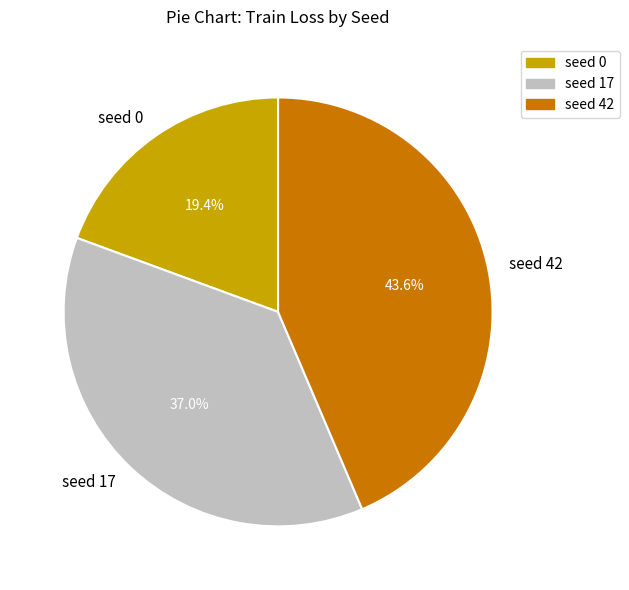

To the nearest percent, what percentage of the pie is seed 42?

44%